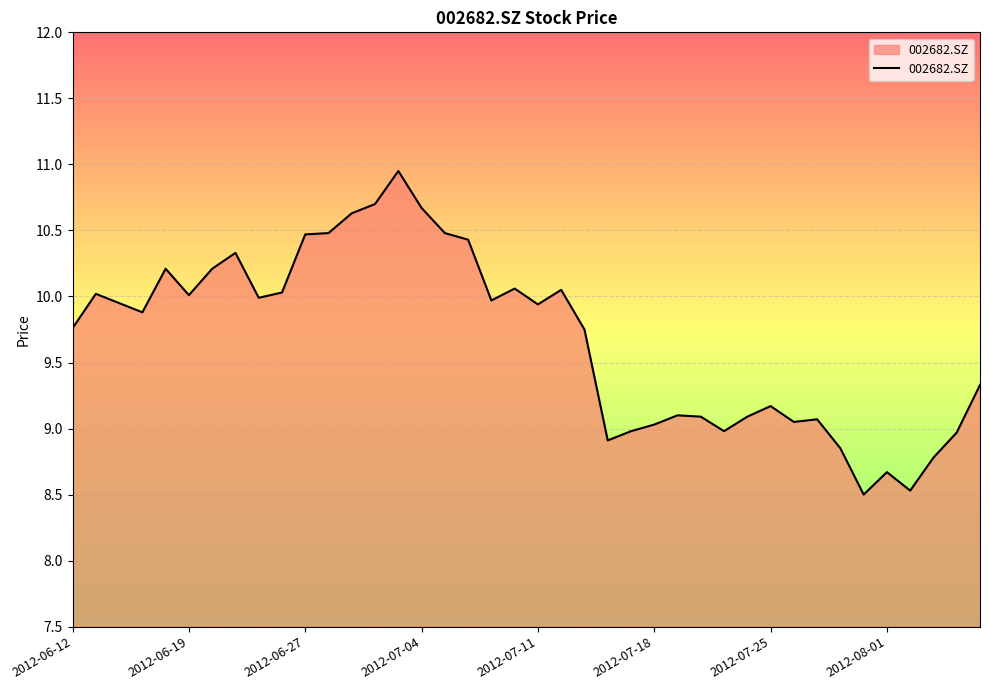

What is the smallest value displayed?

8.5